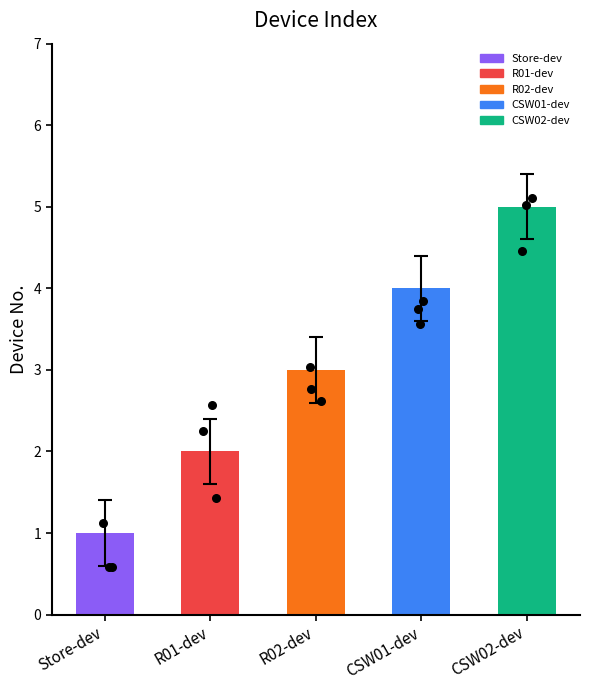

Between R02-dev and R01-dev, which is larger?

R02-dev